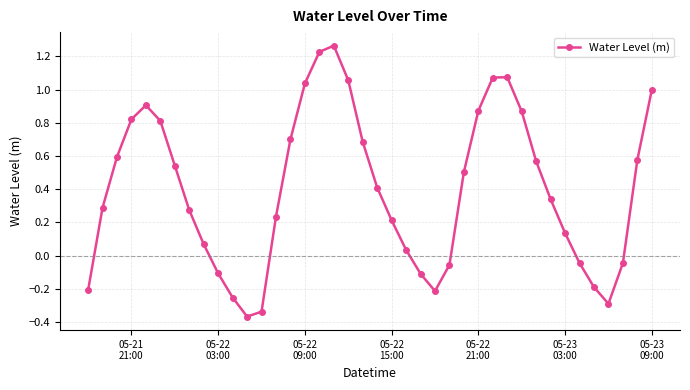

What is the difference between the maximum and minimum values?

1.6